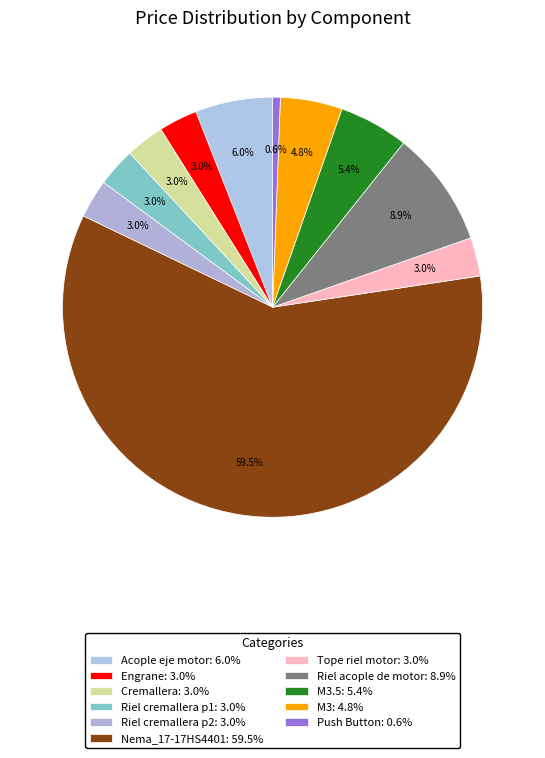

To the nearest percent, what is the average slice percentage?

9%